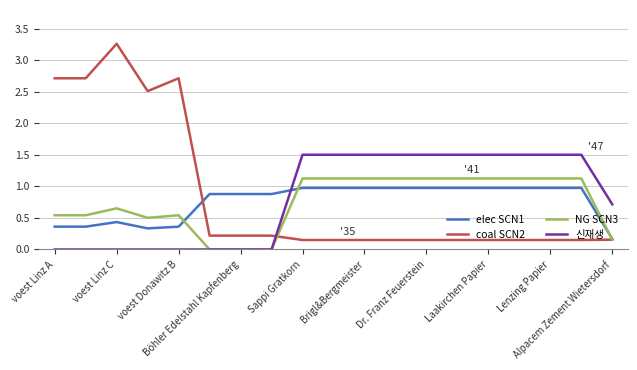

List the series in order of their peak value, highest first.

coal SCN2, 신재생, NG SCN3, elec SCN1